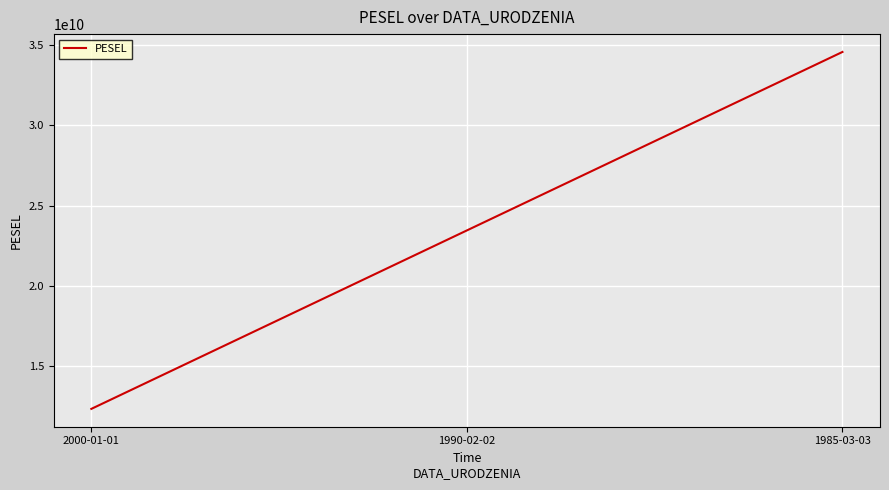

Which has a higher value, 2000-01-01 or 1985-03-03?

1985-03-03